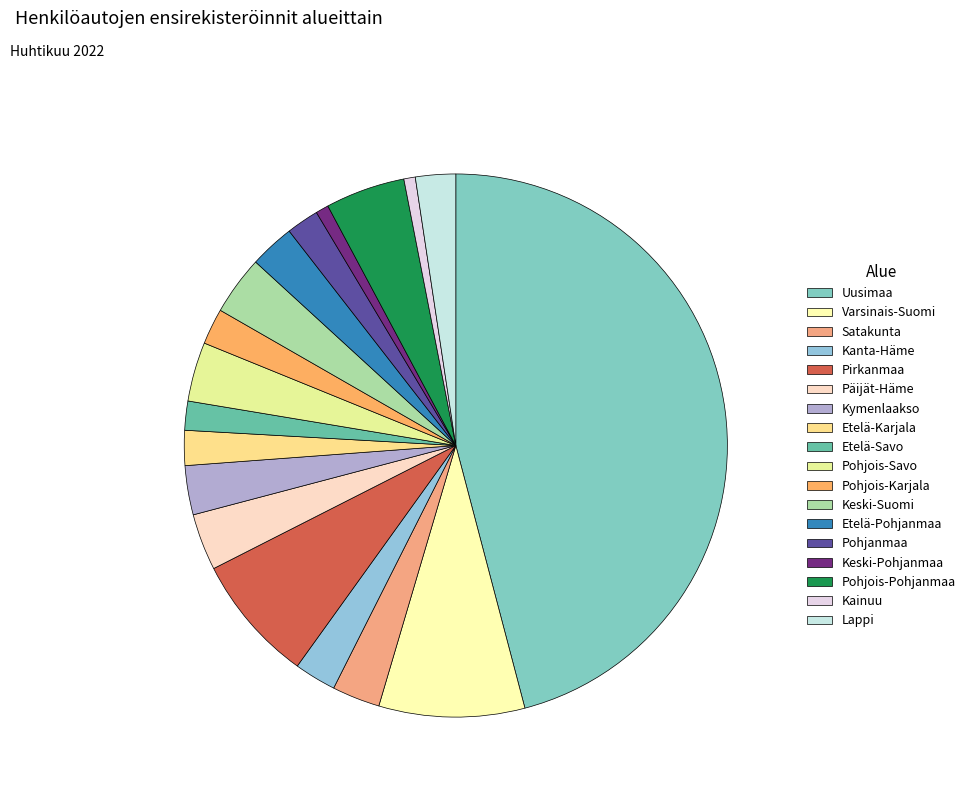

Which category has the smallest portion of the pie?

Kainuu